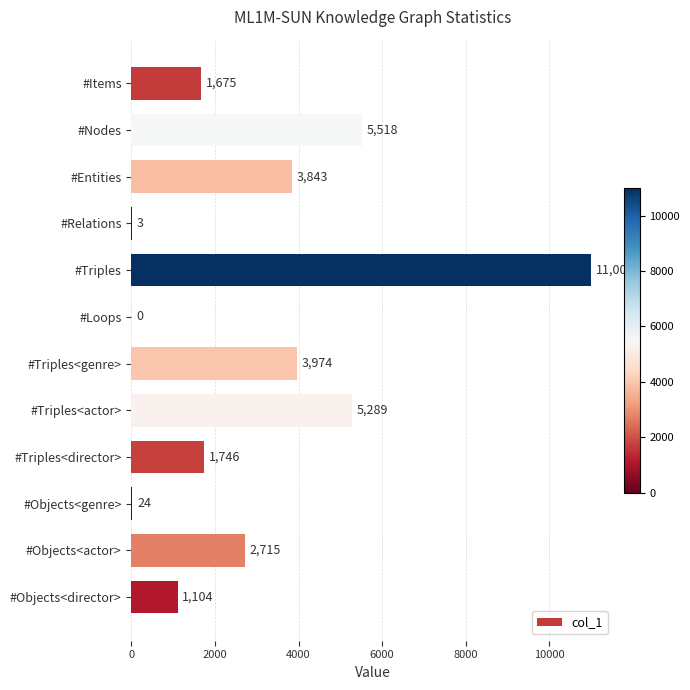

What is the average value?

3075